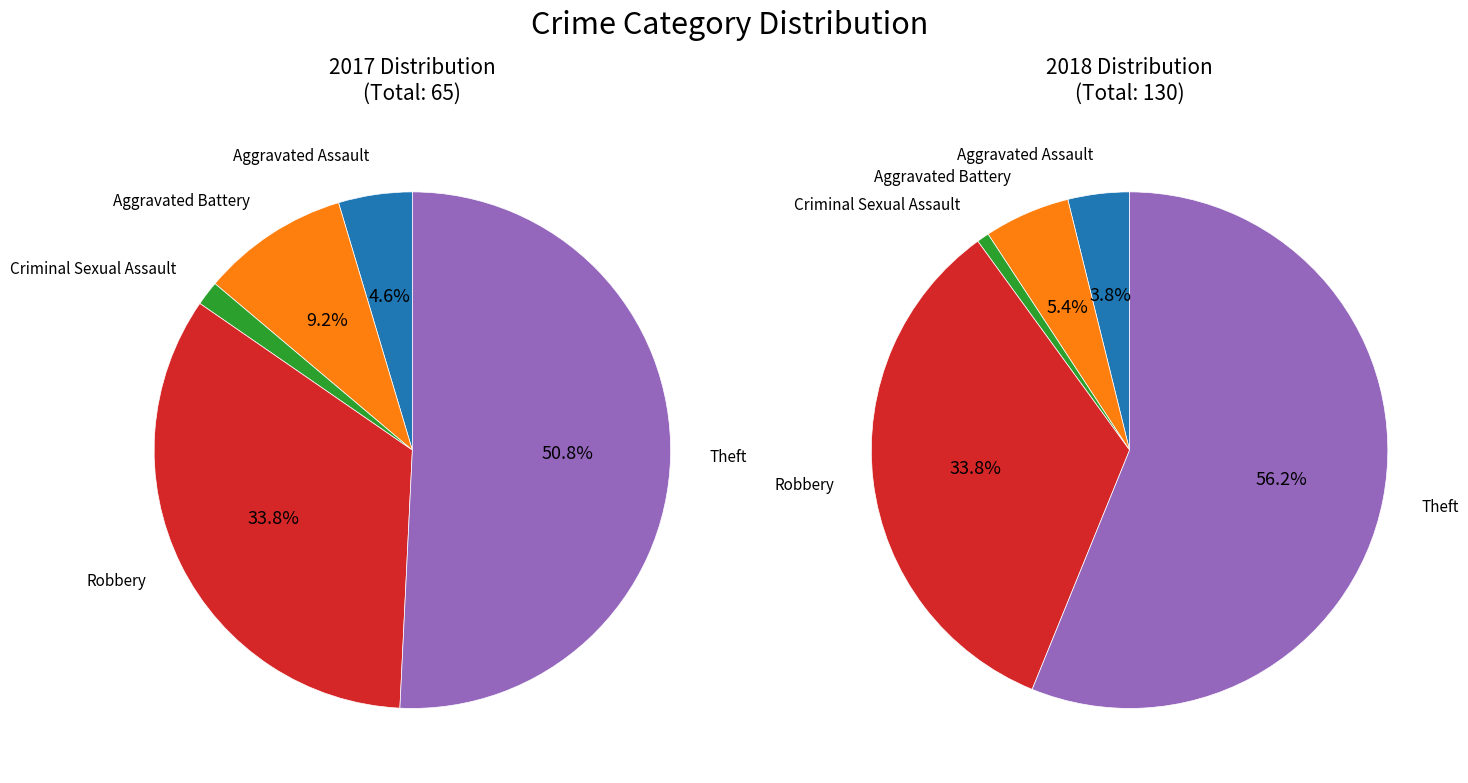

To the nearest percent, what is the difference between the values_2017 and 4 slice percentages?

46%